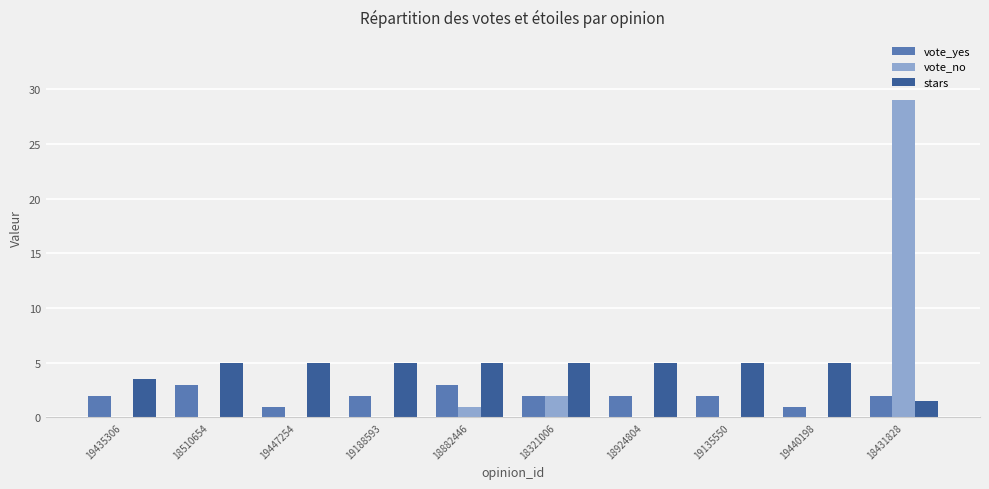

Count the number of data series in this chart.

3